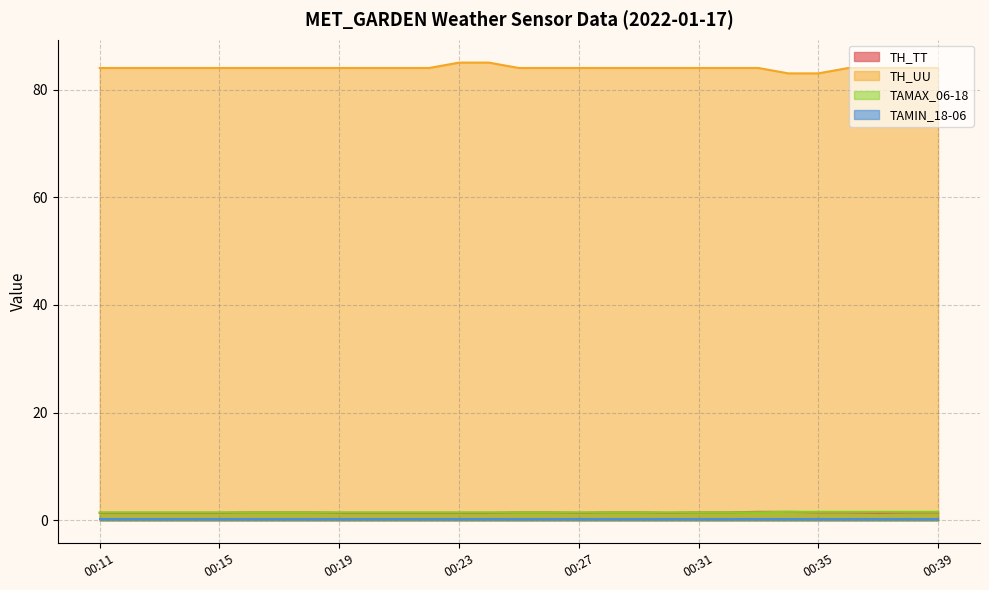

What is the difference between the highest and lowest values at 00:39?

83.7